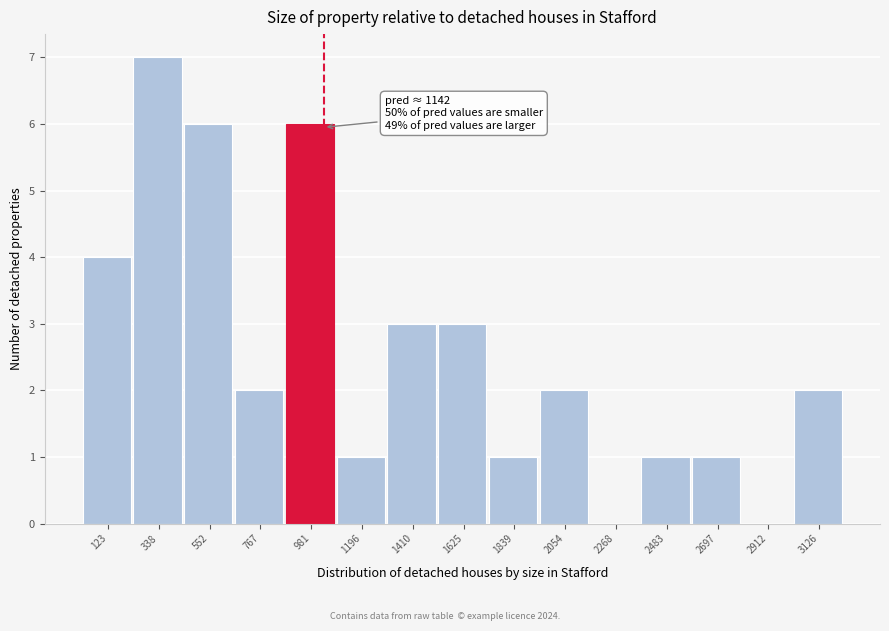

Reading left to right, what are all the values shown in this chart?

123=4	338=7	552=6	767=2	981=6	1196=1	1410=3	1625=3	1839=1	2054=2	2268=0	2483=1	2697=1	2912=0	3126=2